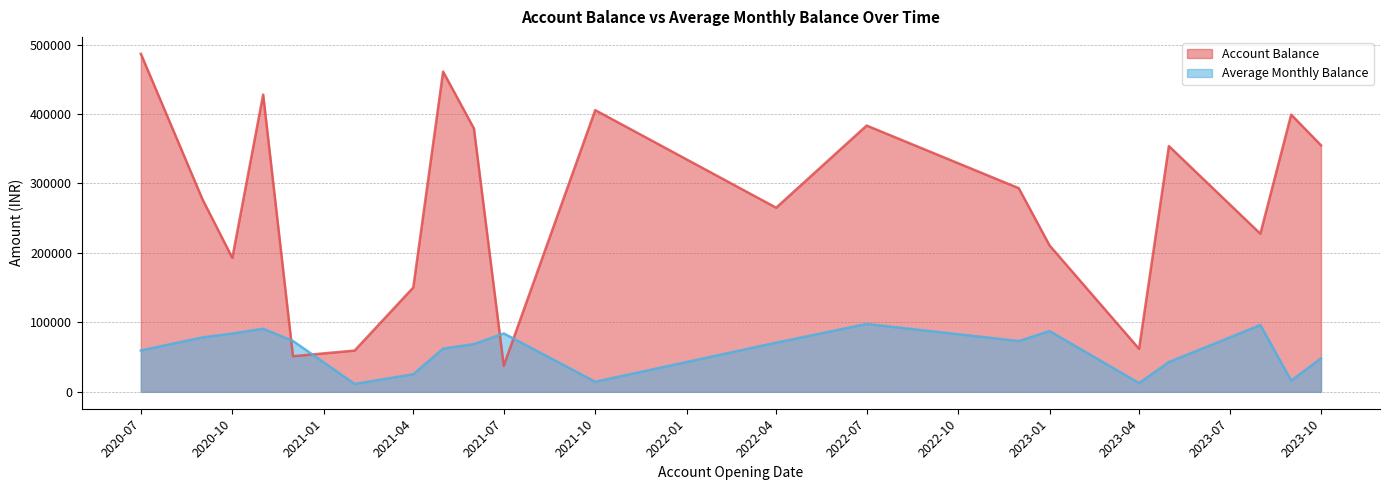

How many lines are shown in the chart?

2